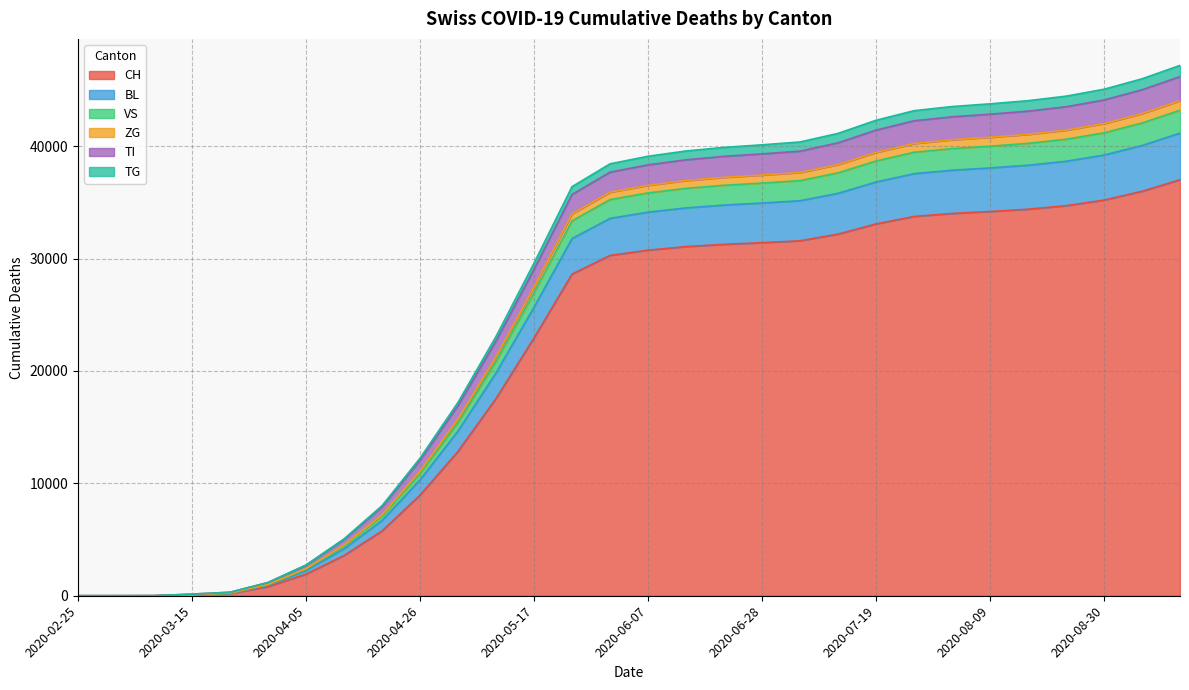

What is the highest value of the CH series?

37012